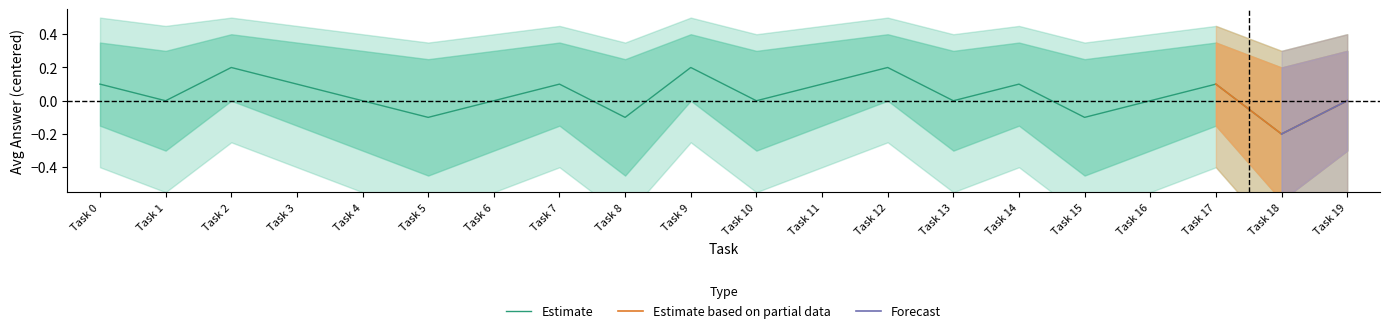

Is it true that lower_1 equals -0.1 at 18?

False